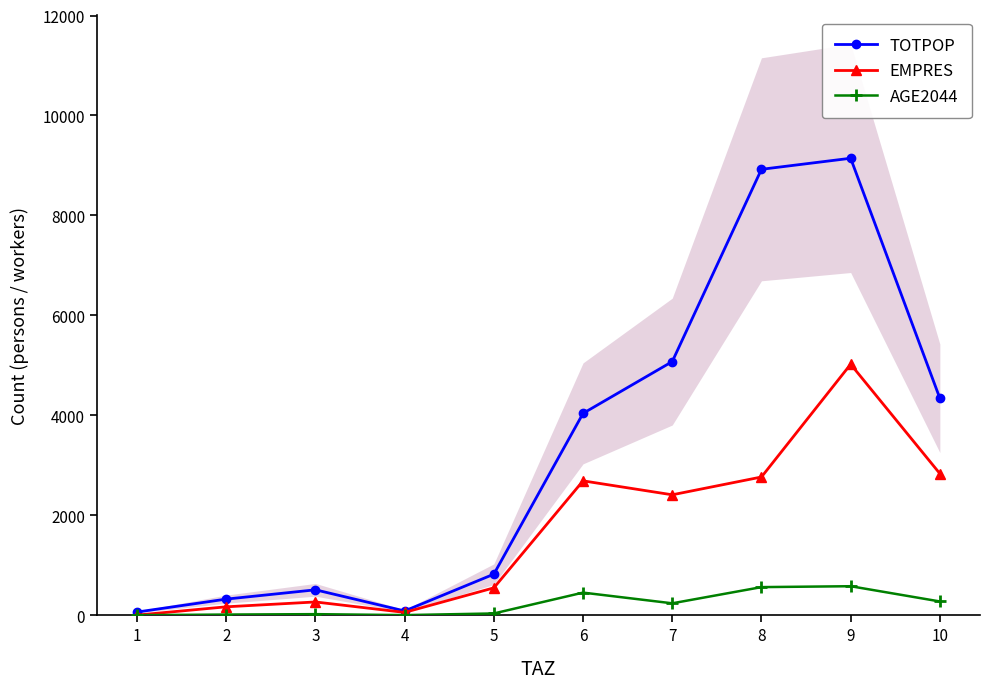

True or false: TOTPOP and EMPRES intersect in this chart.

False